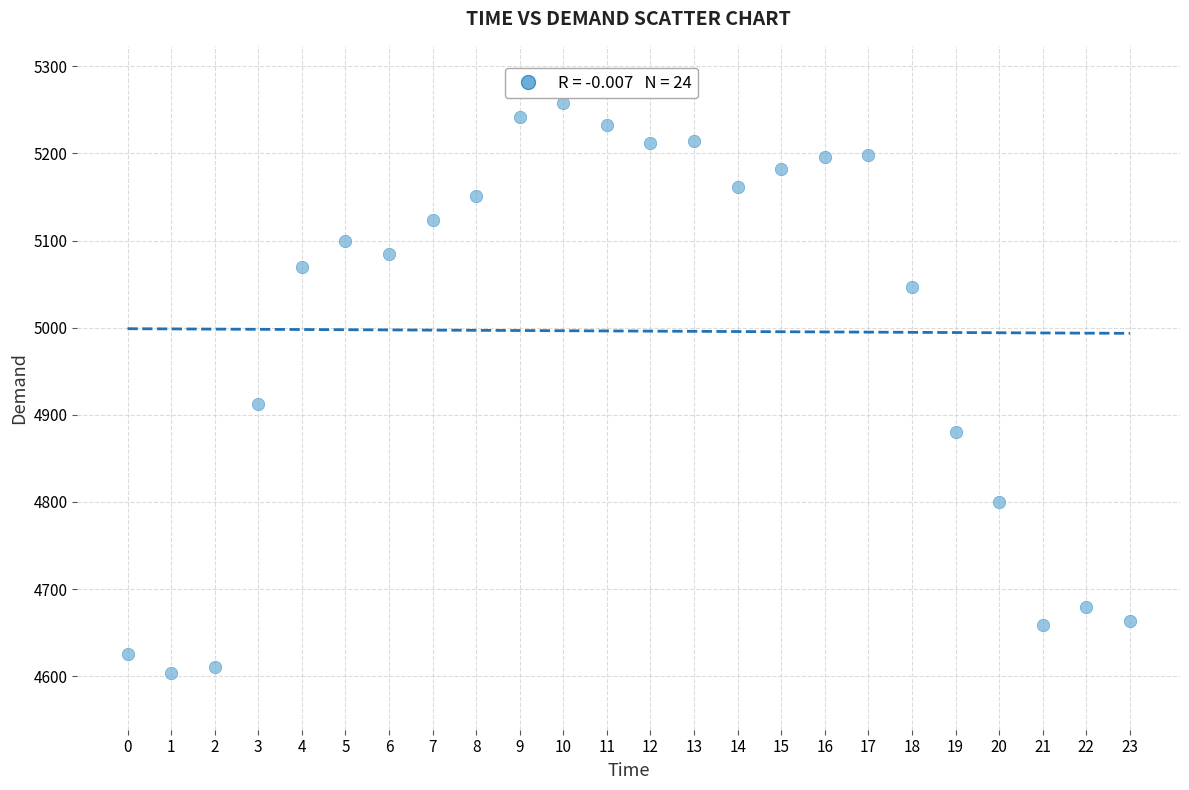

What Y value in the scatter plot is closest to 4931?

4912